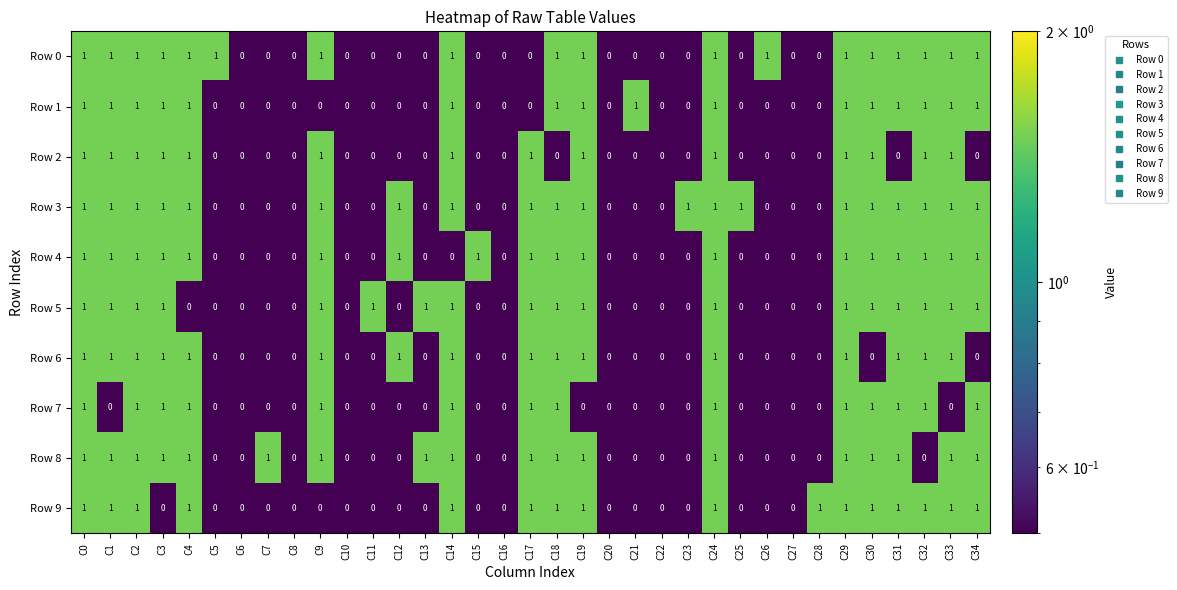

The value of Row 7 at C33 is 0. True or false?

True